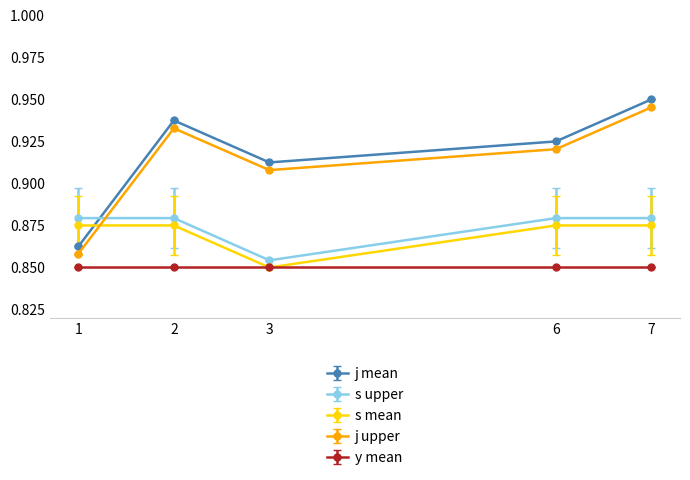

Between which two adjacent categories do s upper and j mean first intersect?

1 and 2